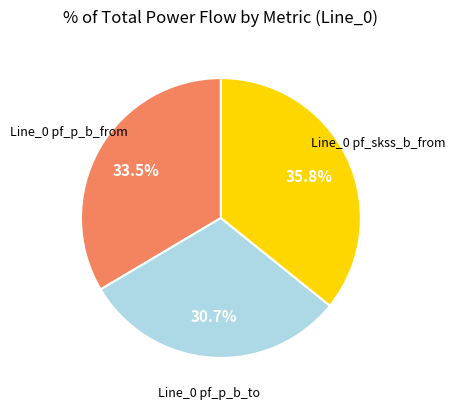

Does any single category account for the majority?

No